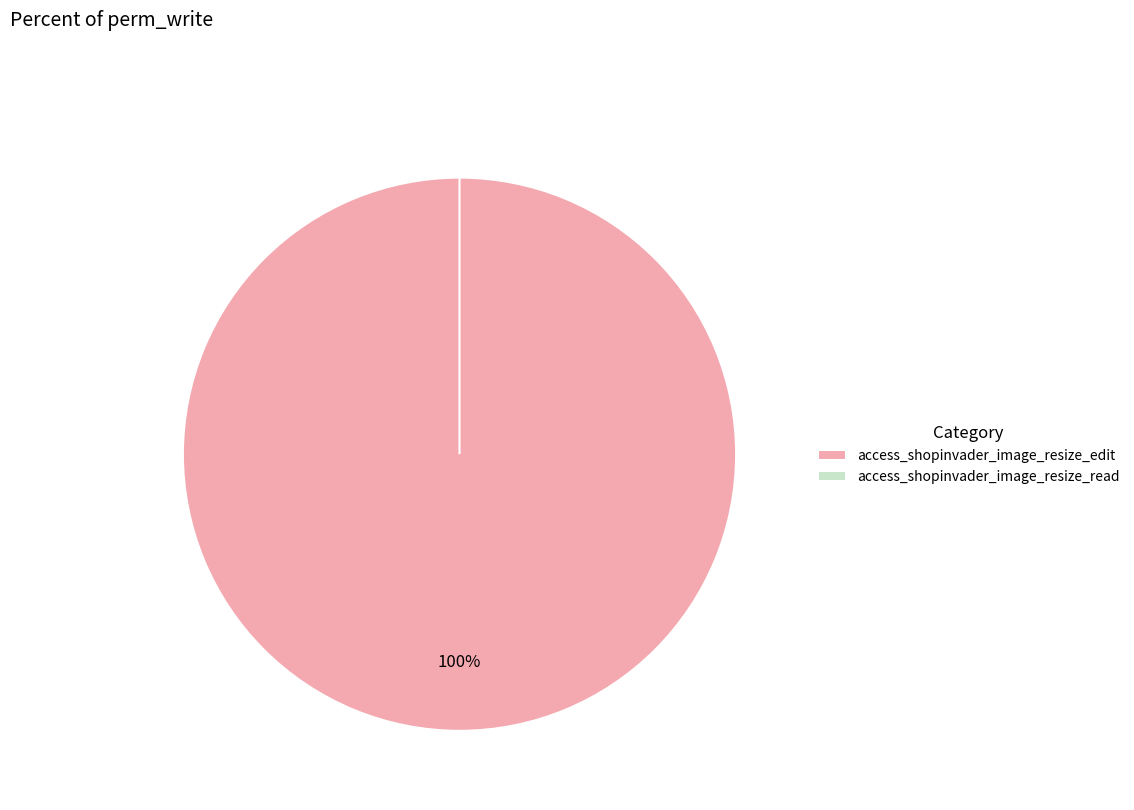

The access_shopinvader_image_resize_edit slice represents 99% of the pie. True or false?

False